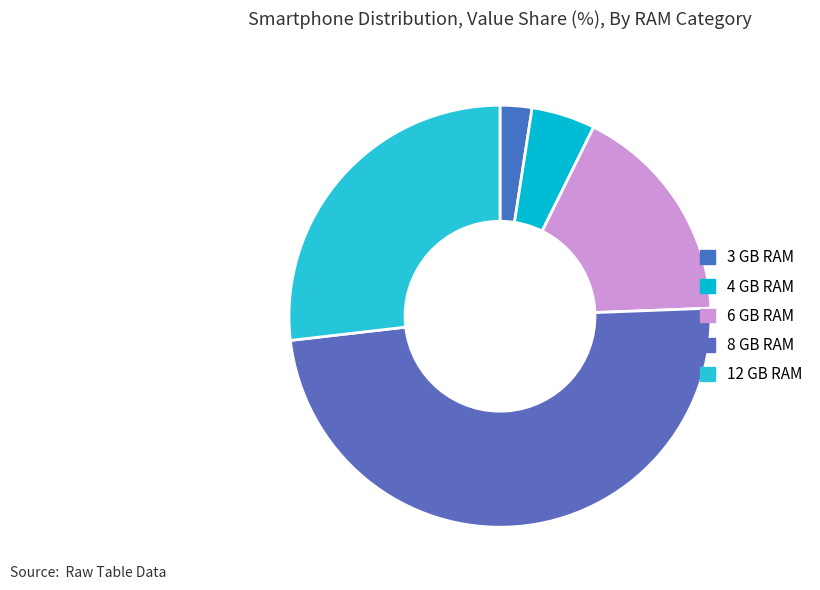

Is it true that 8 GB RAM is 43% of the pie?

False